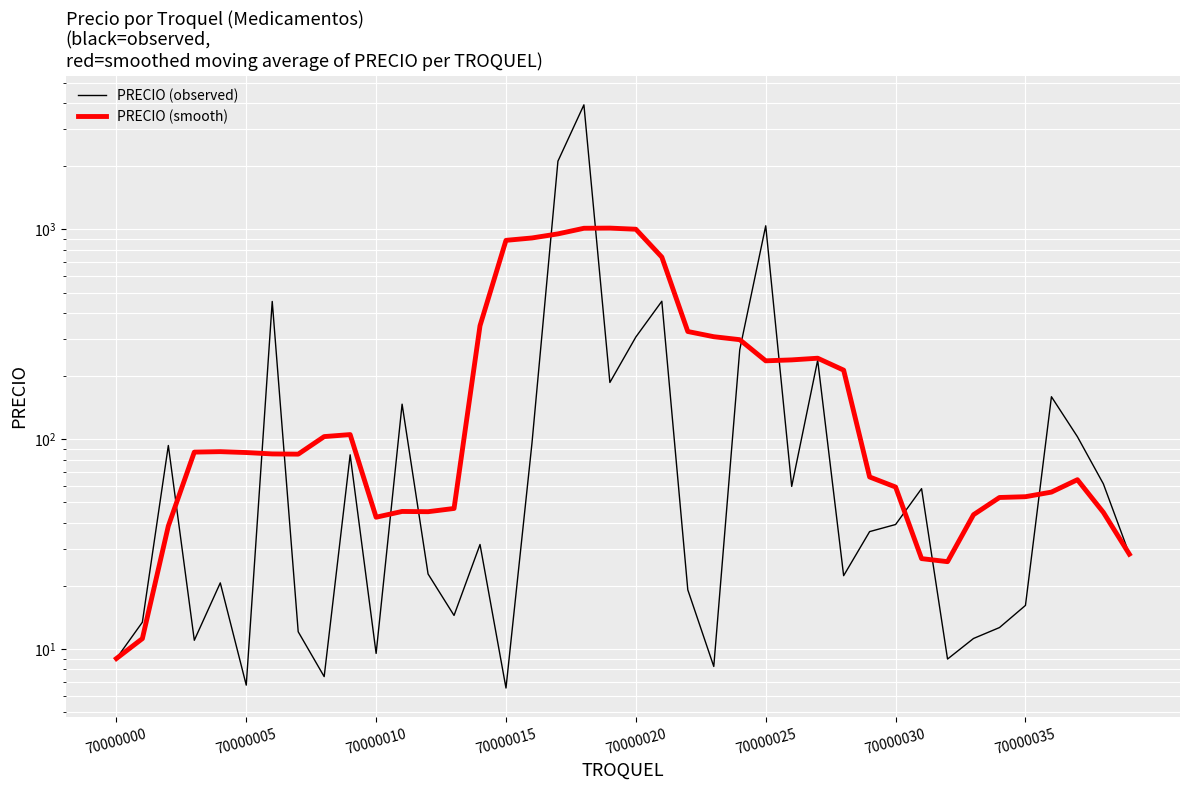

What is the total value across all series at 31?

85.1